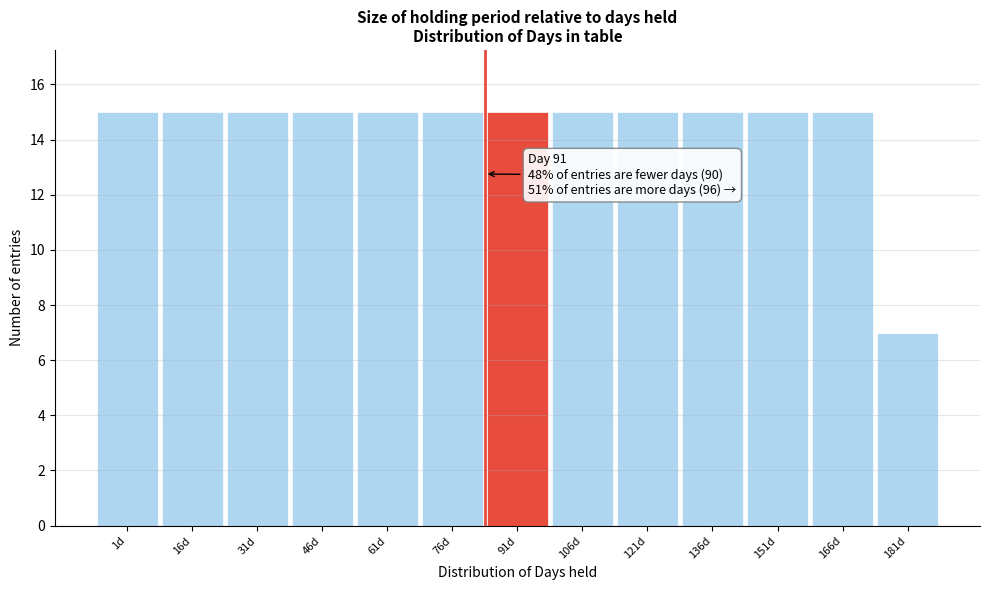

Reading right to left, extract all data points from this chart.

181d=7	166d=15	151d=15	136d=15	121d=15	106d=15	91d=15	76d=15	61d=15	46d=15	31d=15	16d=15	1d=15